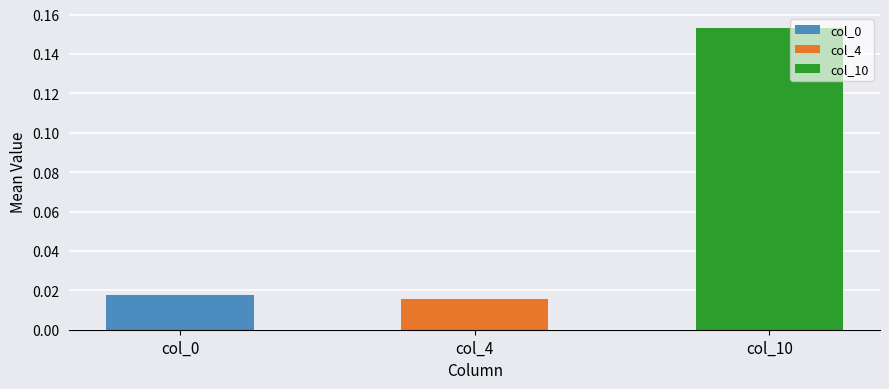

What are all the series names shown in the legend?

col_0, col_4, col_10